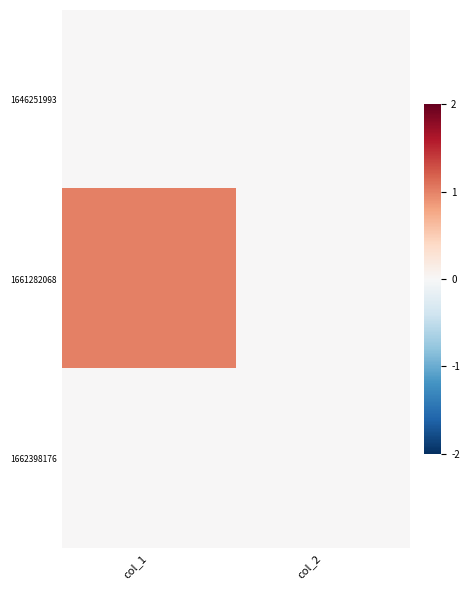

Count the number of data series in this chart.

3